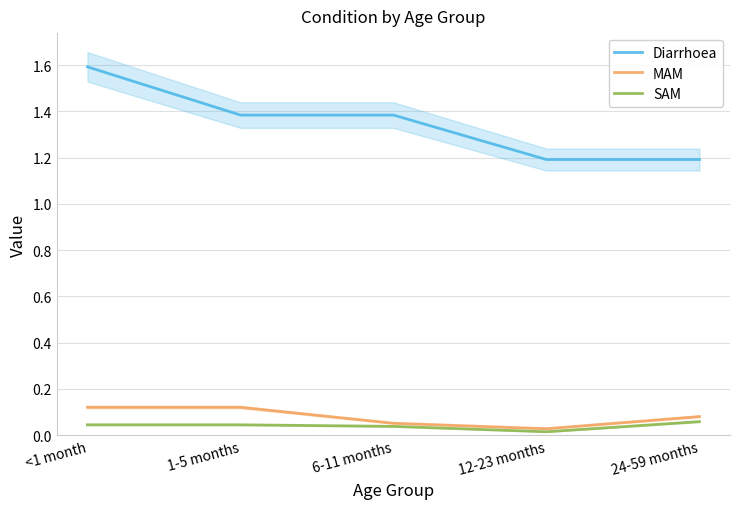

True or false: SAM and MAM cross at least once.

False